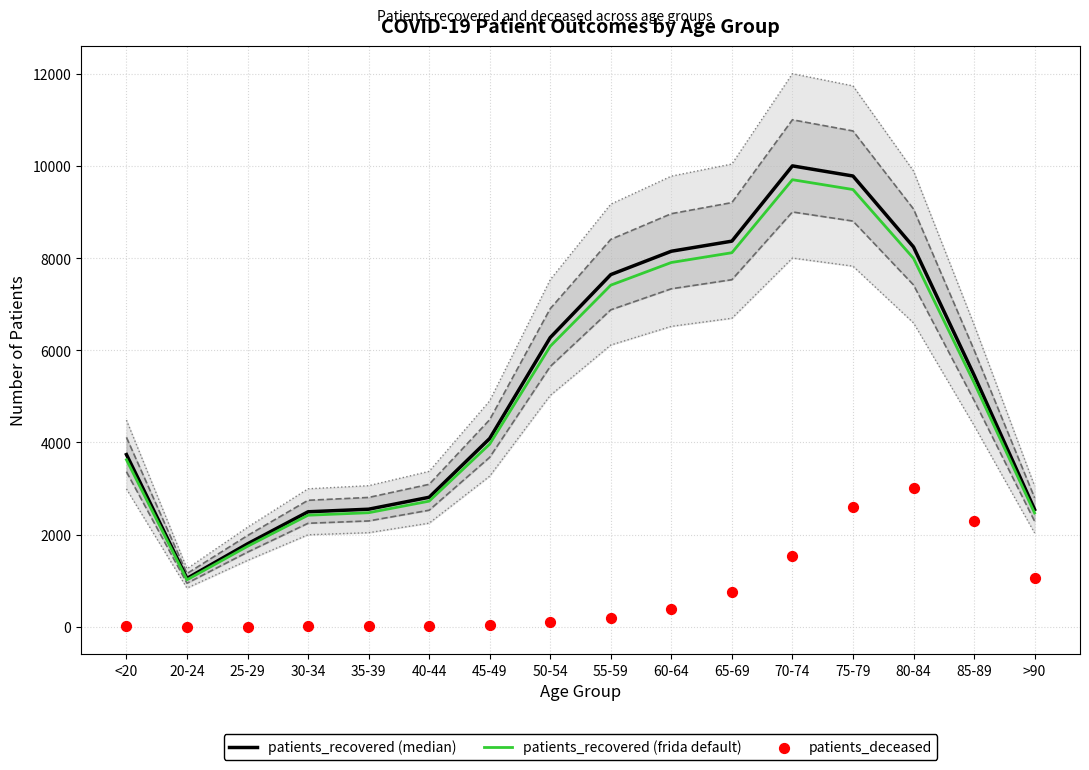

Which series has the largest Y range (max minus min)?

patients_recovered (median)